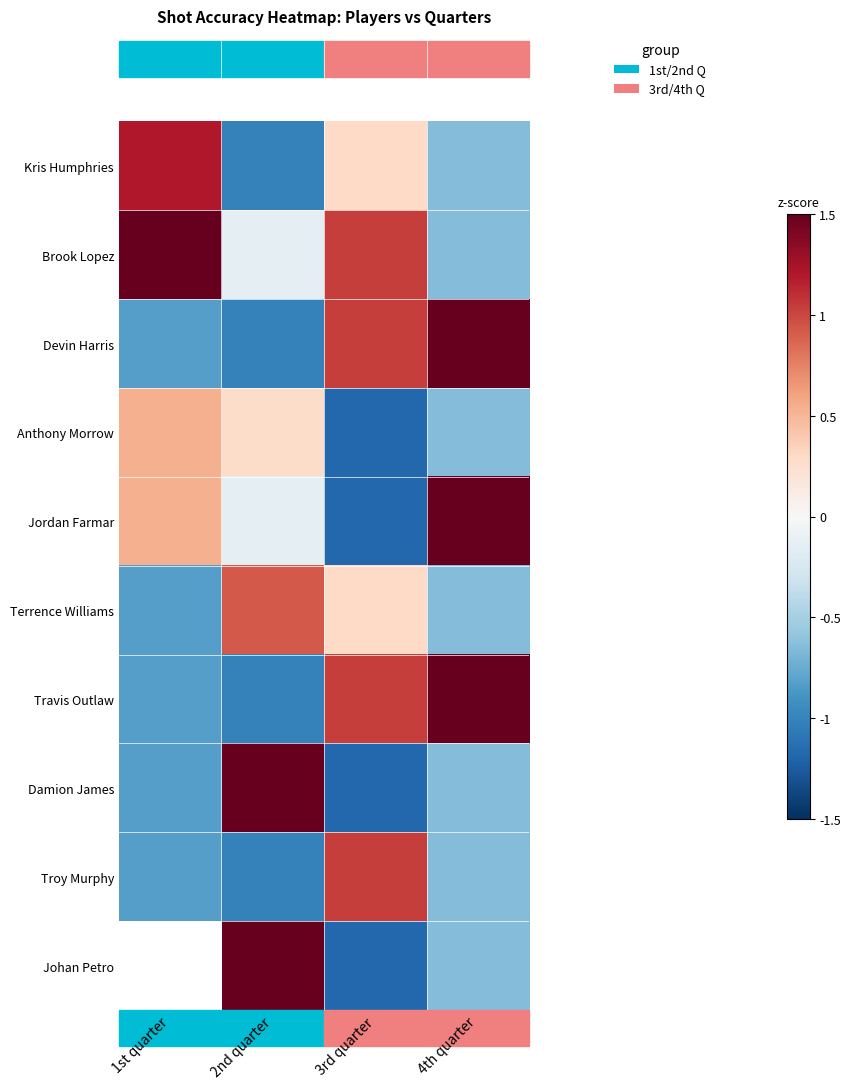

Where is Travis Outlaw nearest to the value 0?

1st quarter